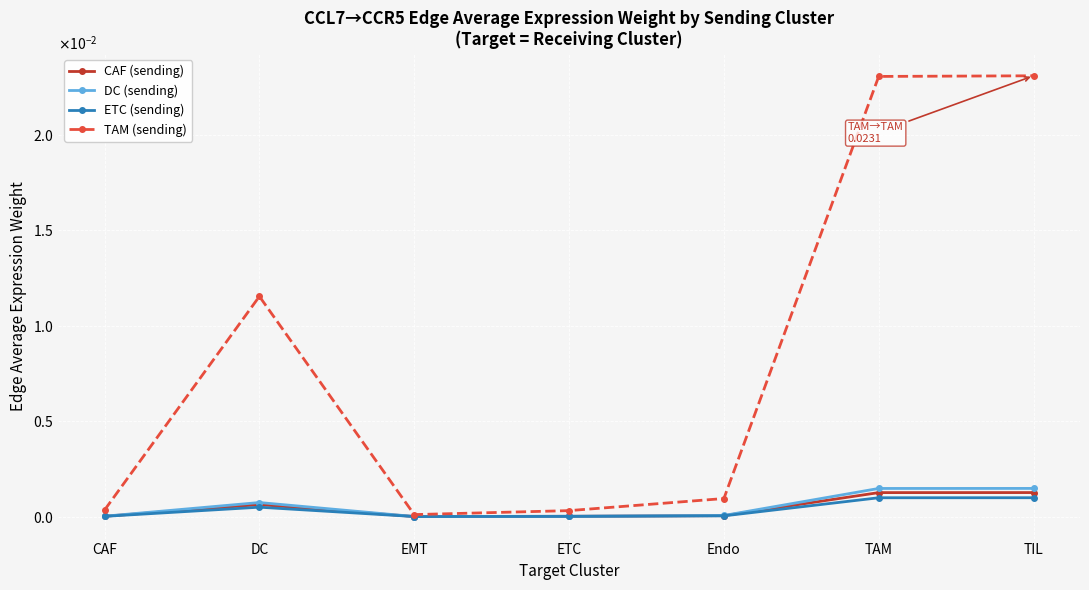

What are all the series names shown in the legend?

CAF (sending), DC (sending), ETC (sending), TAM (sending)